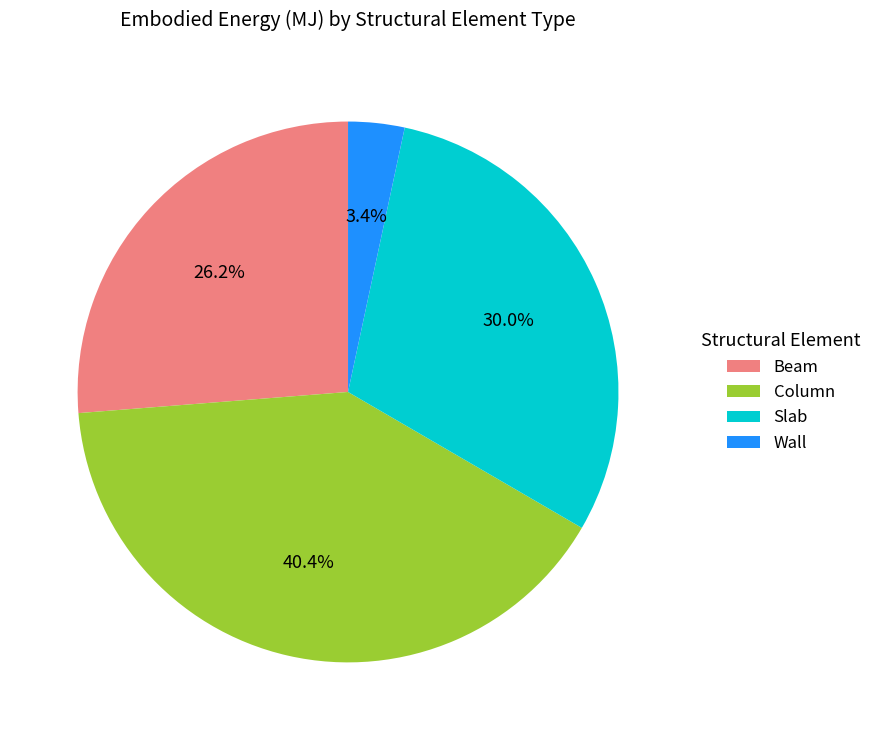

Is there any slice that represents more than half of the pie?

No